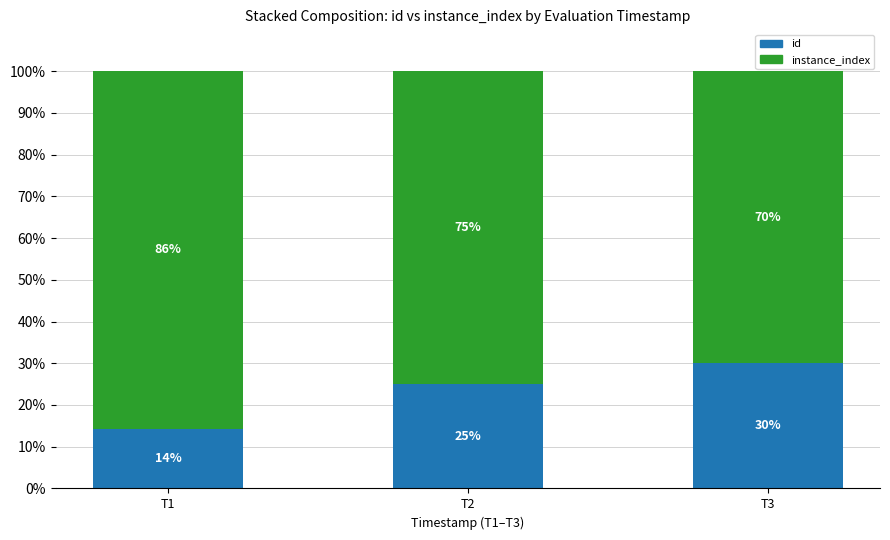

Where is id nearest to the value 22?

T2